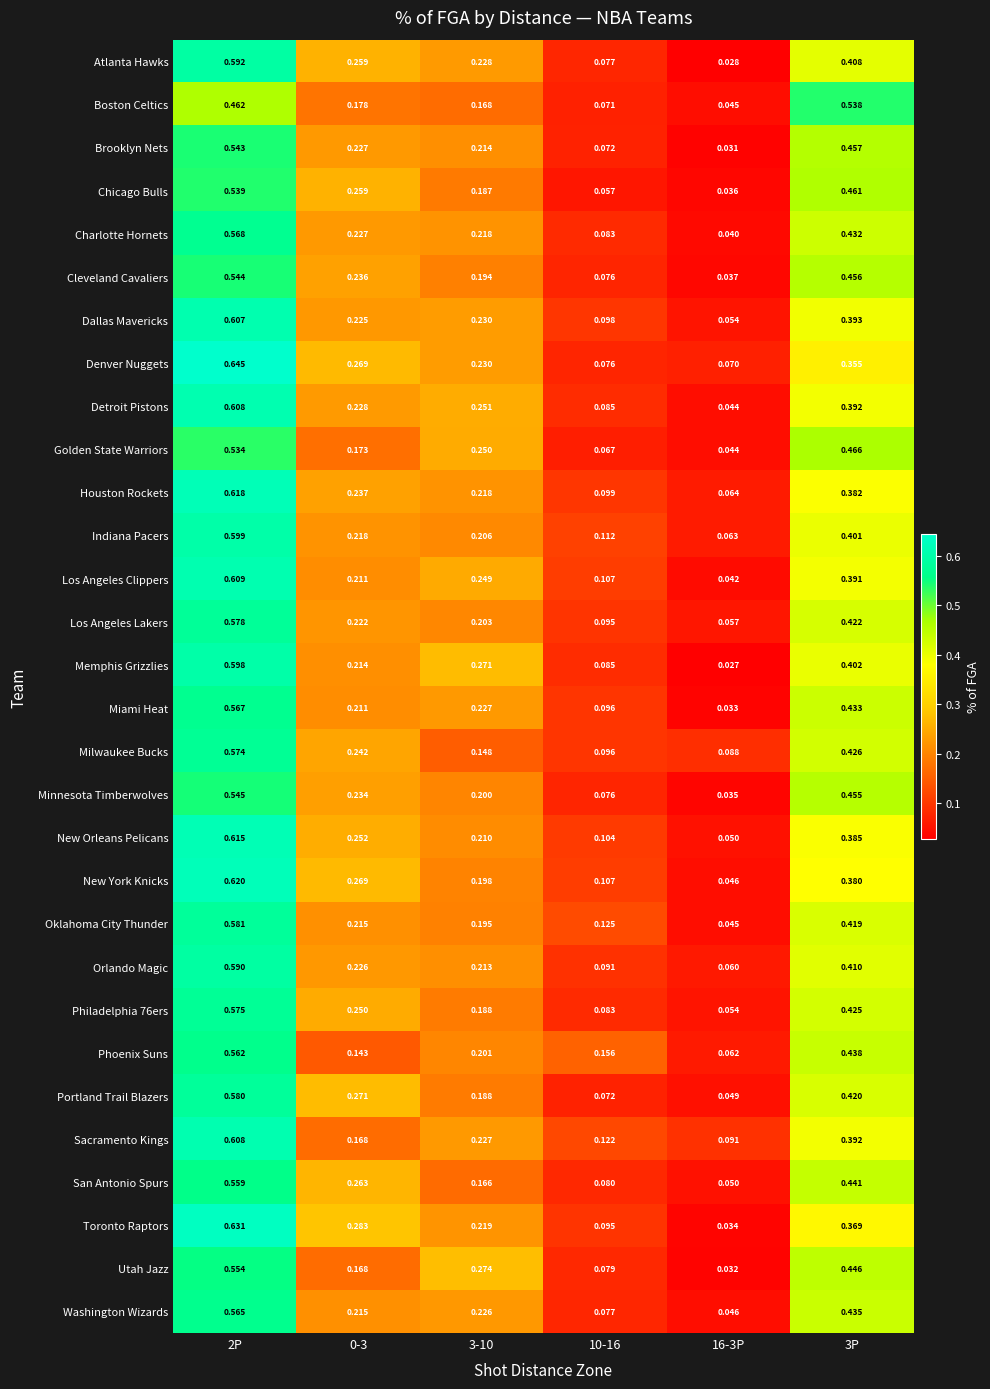

What is the total value across all series at 16-3P?

1.5